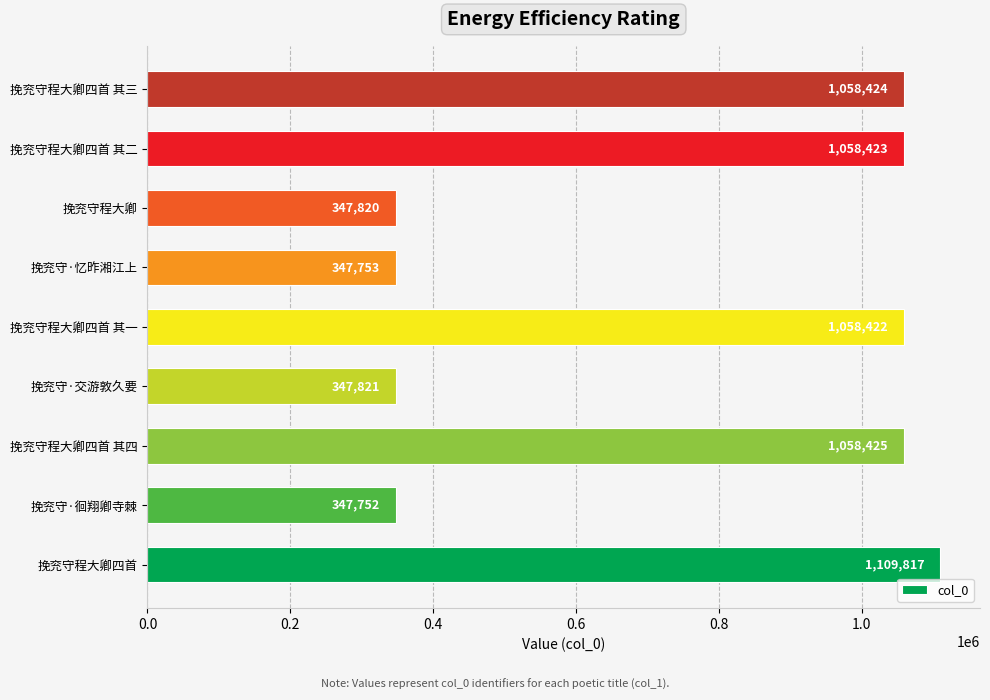

Reading bottom to top, list all the values displayed in this chart.

1109817	347752	1058425	347821	1058422	347753	347820	1058423	1058424